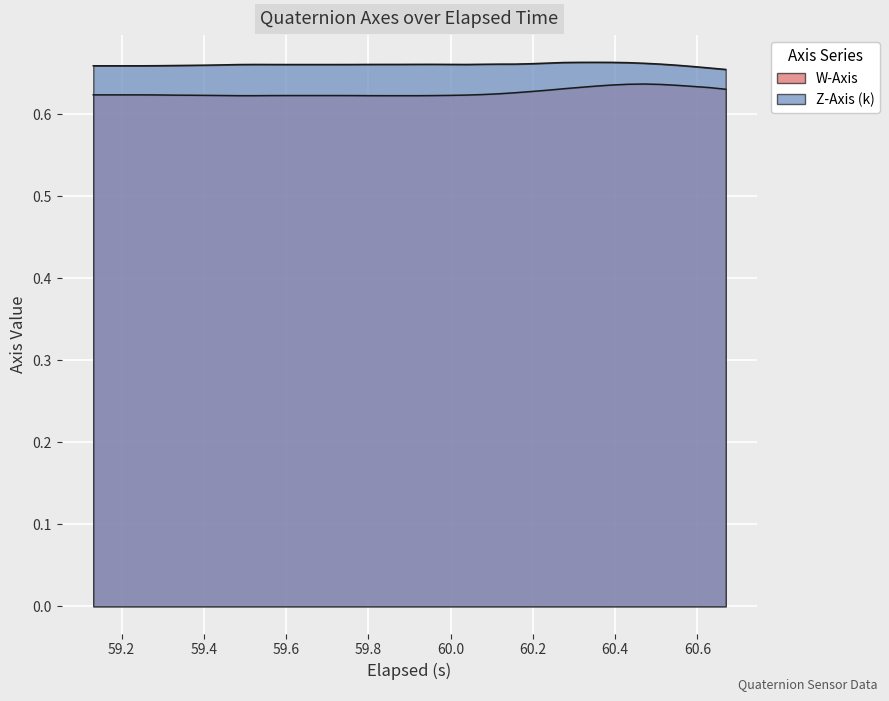

What is the highest value of the Z-Axis (k) series?

0.7